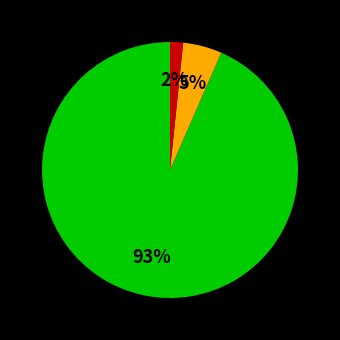

How many slices are in this pie chart?

3